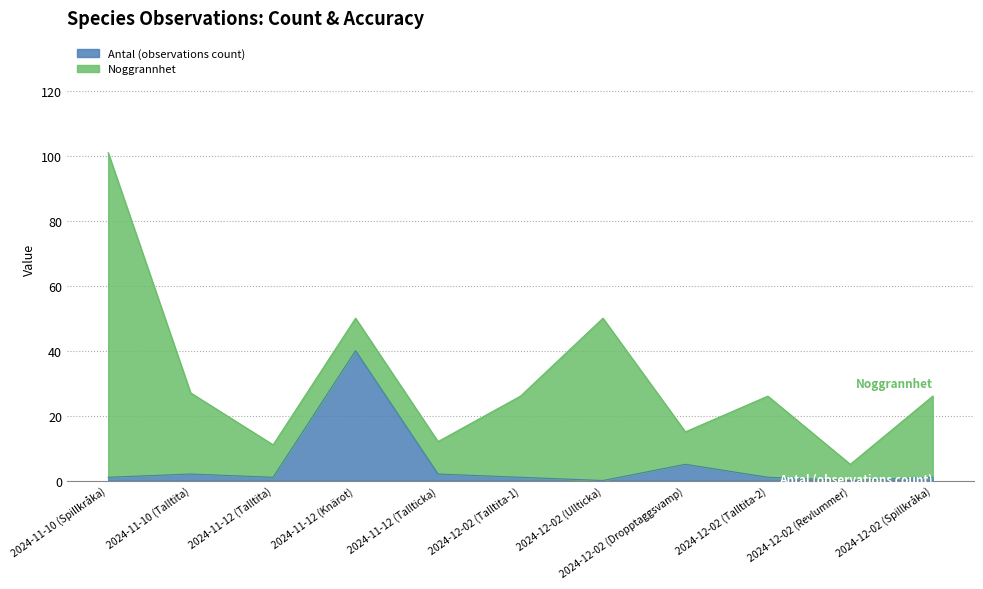

Does the chart have visible grid lines?

Yes